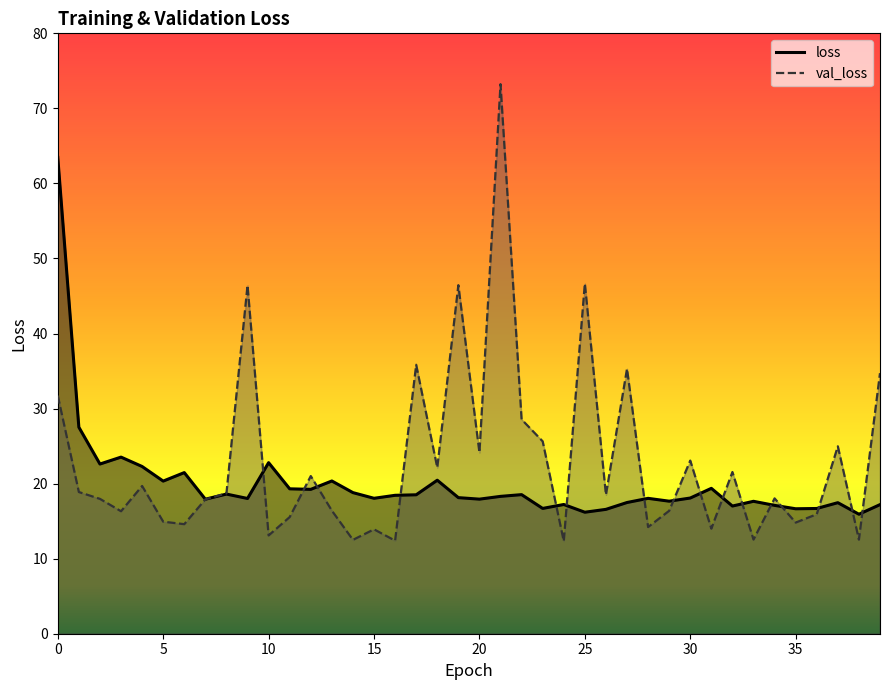

Which has a higher value, 39 or 18?

18